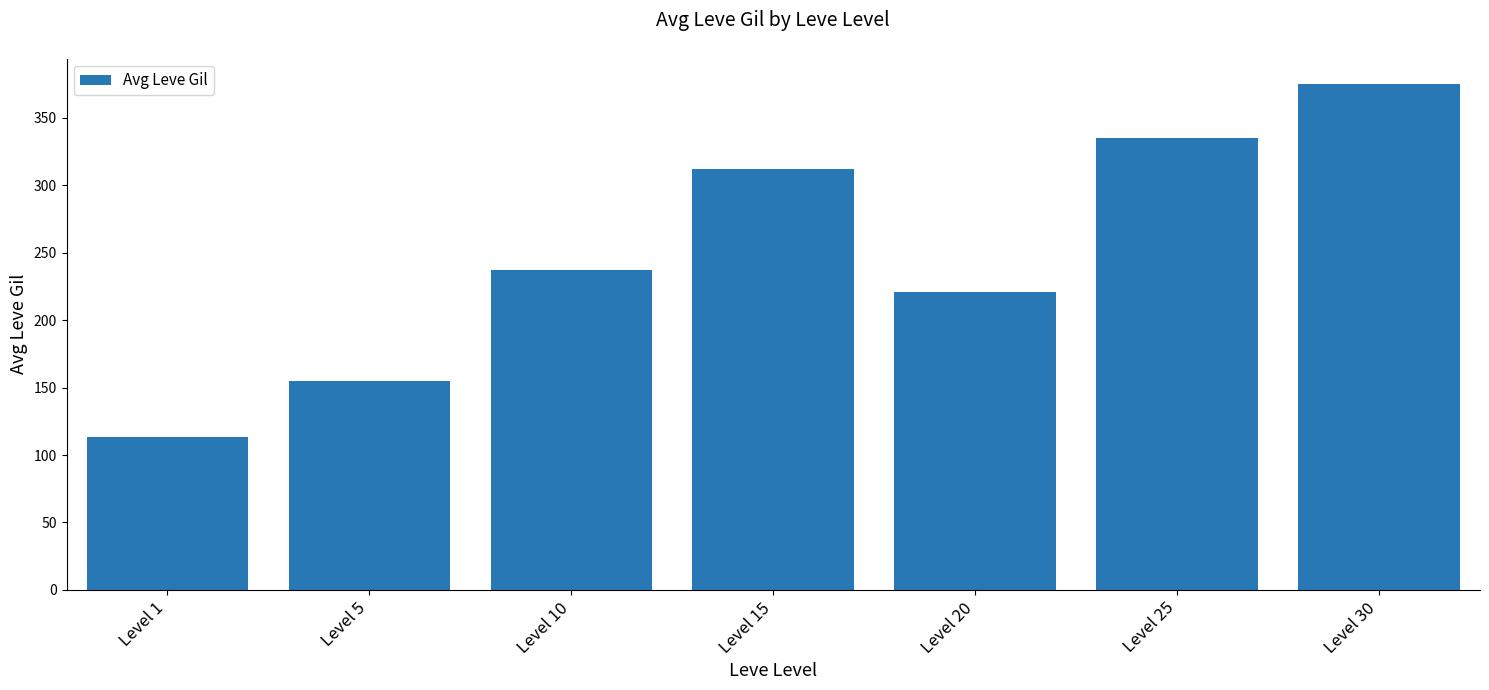

Is it true that the value at Level 10 is 237.5?

True